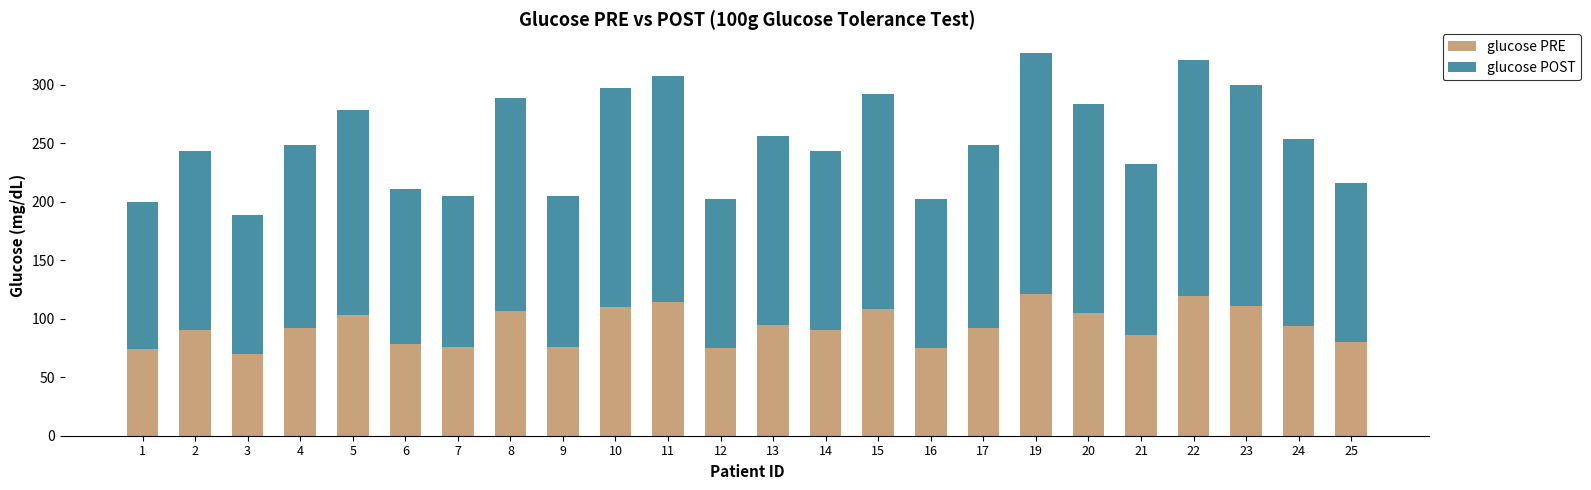

What is the total value across all series at 5?

278.1